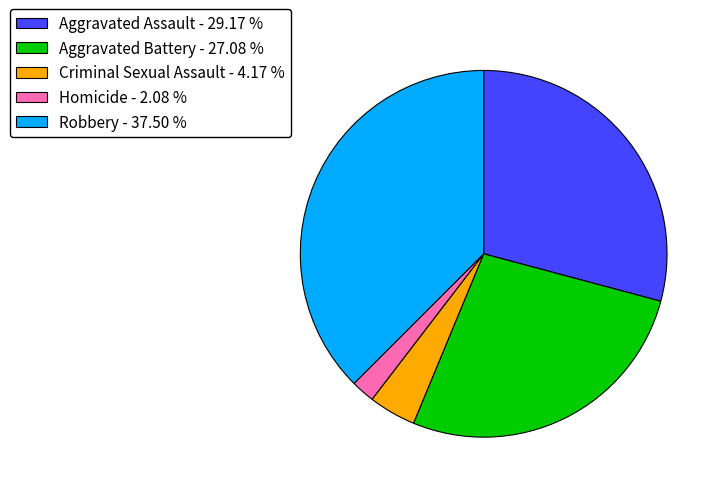

Between Aggravated Battery and Robbery, which is larger?

Robbery